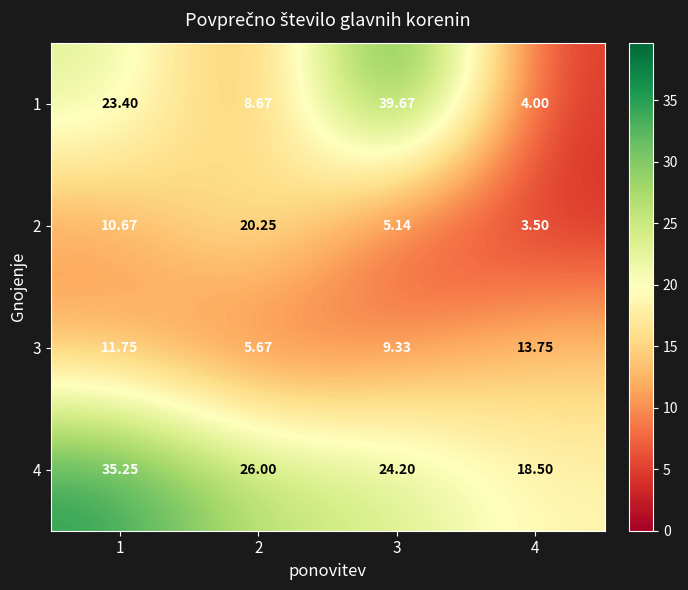

Is the value of 3 at 3 greater than the value of 4 at 4?

No